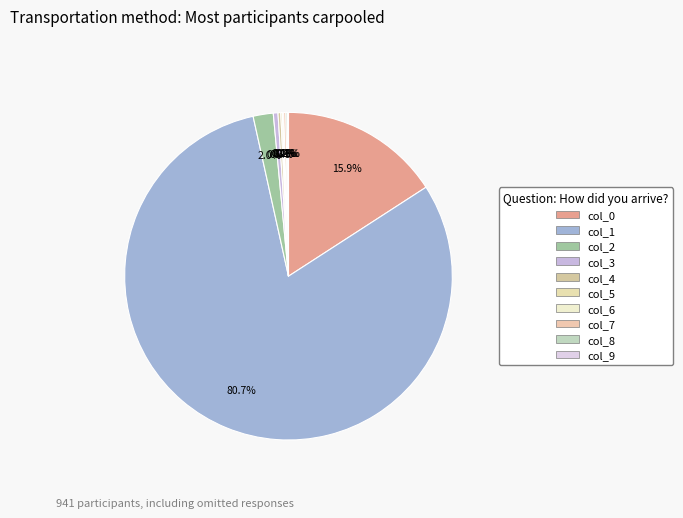

Which slice is the smallest?

col_9